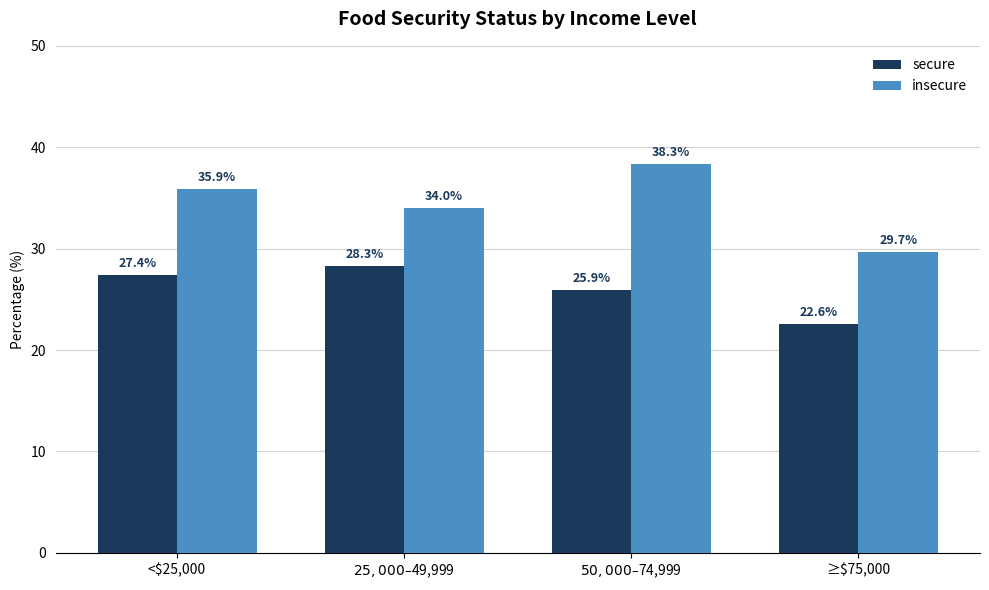

Reading right to left, transcribe all the data shown in this chart.

secure: 22.6	25.9	28.3	27.4
insecure: 29.7	38.3	34.0	35.9